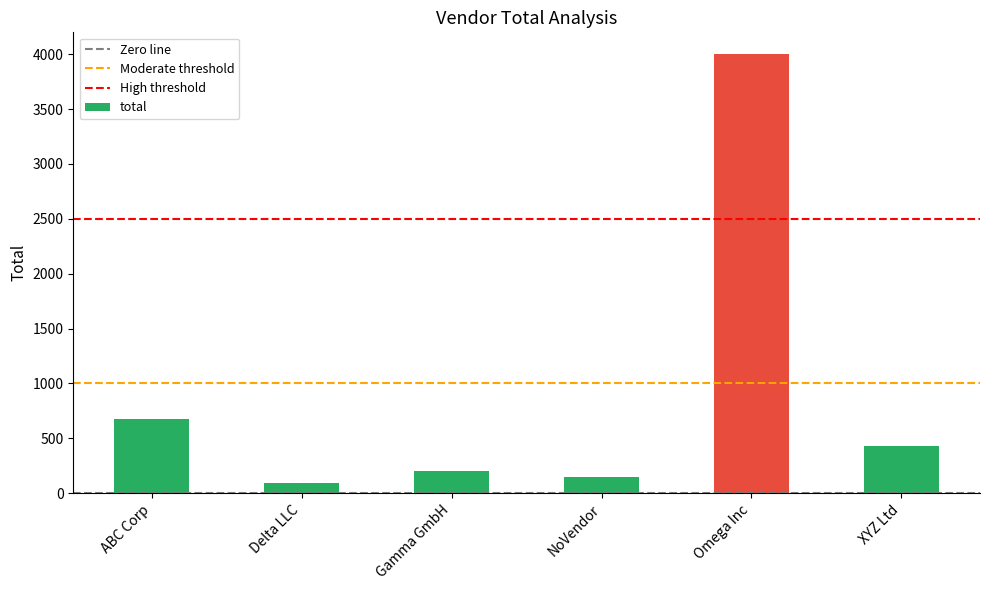

What is the greatest value displayed?

4000.0